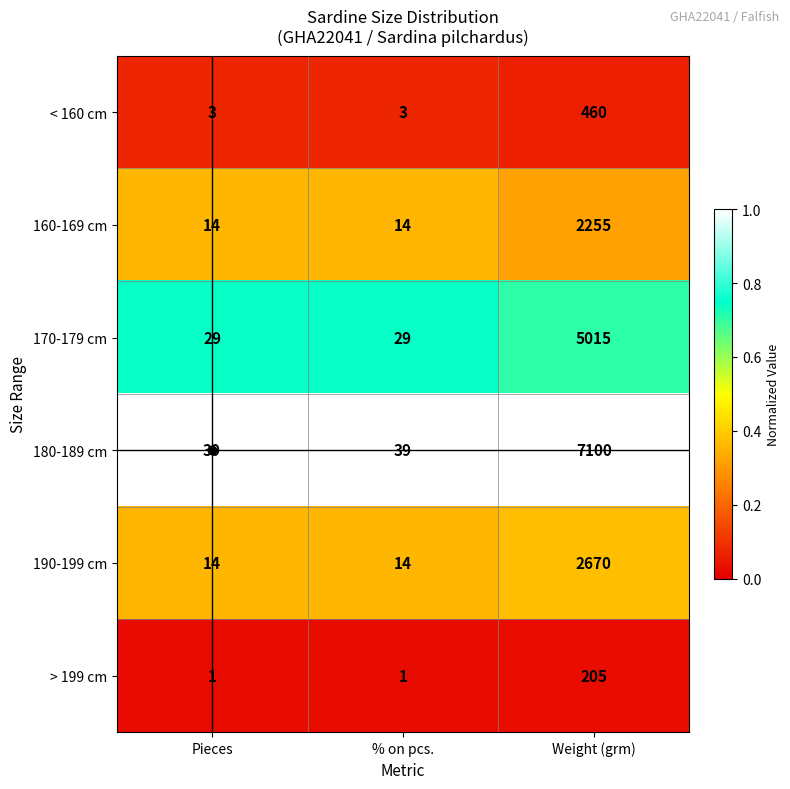

Which series changed the most between Pieces and Weight (grm)?

180-189 cm